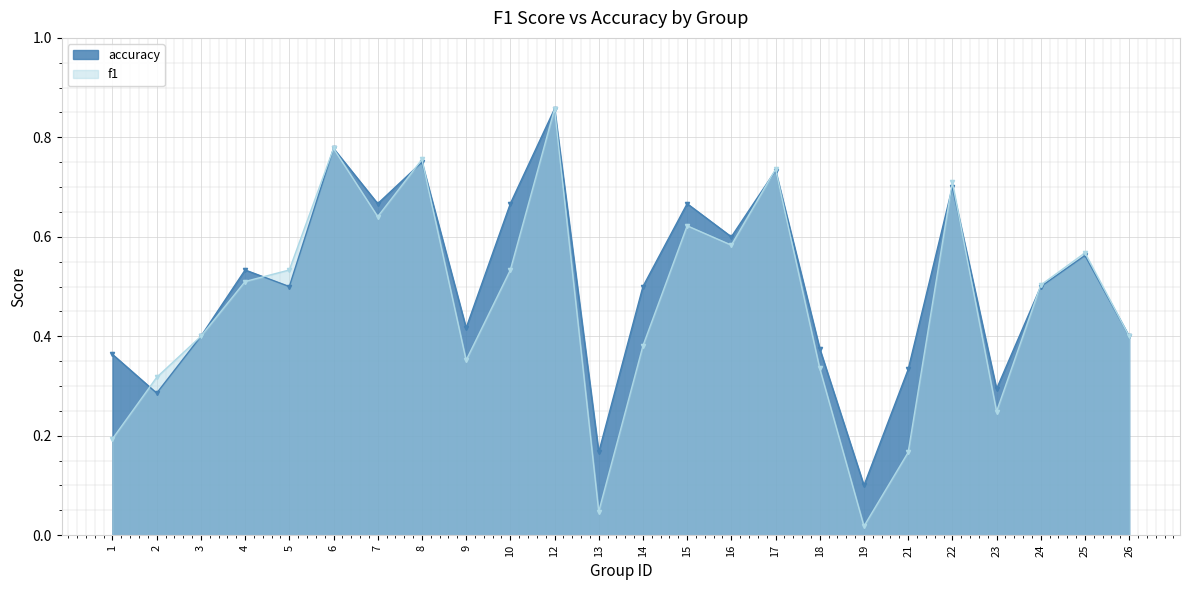

Rank the series at 15 from lowest to highest value.

f1, accuracy